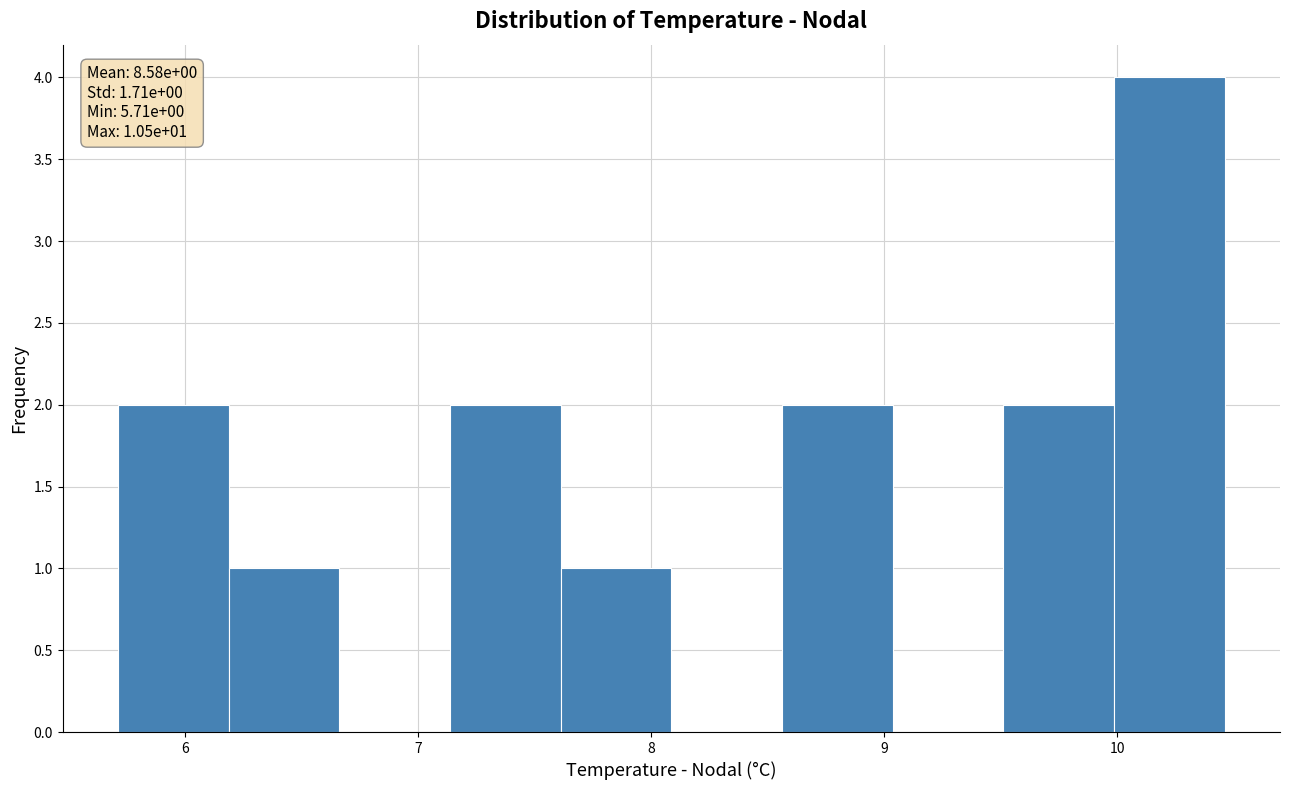

Over which range of the x-axis is the bar tallest?

10.0 to 10.5